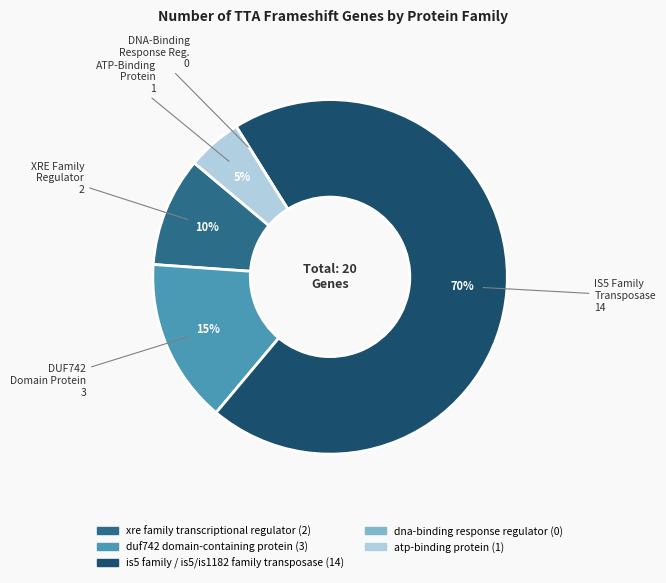

To the nearest percent, what portion does is5 family / is5/is1182 family transposase represent?

70%